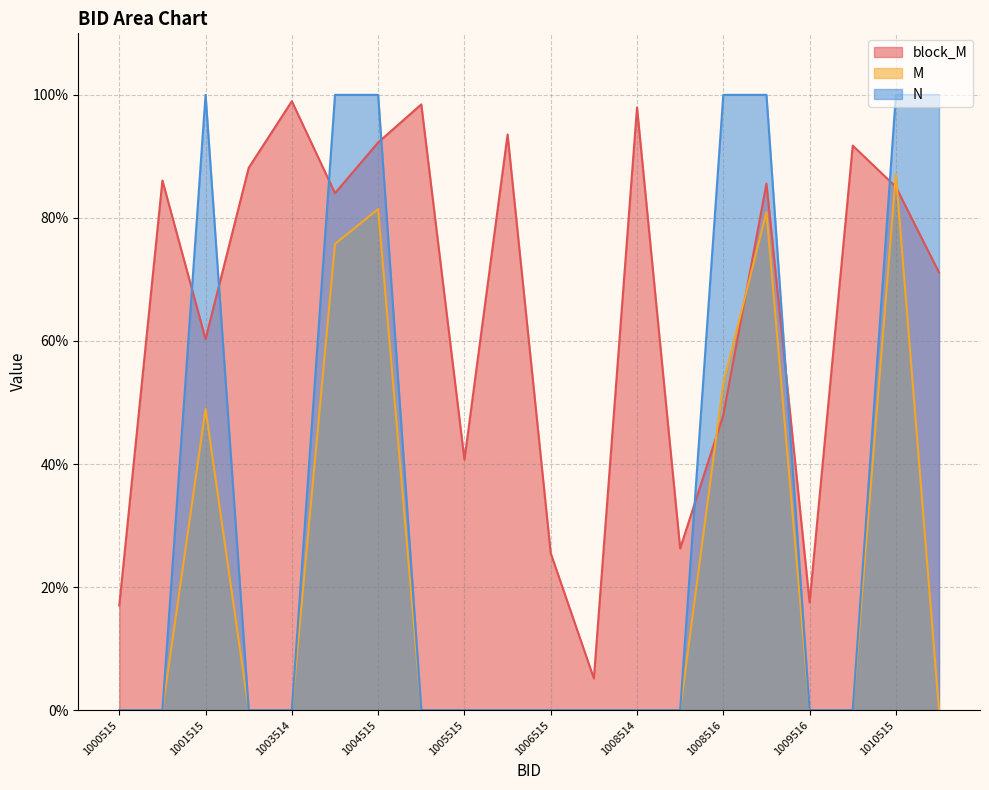

How many lines are shown in the chart?

3